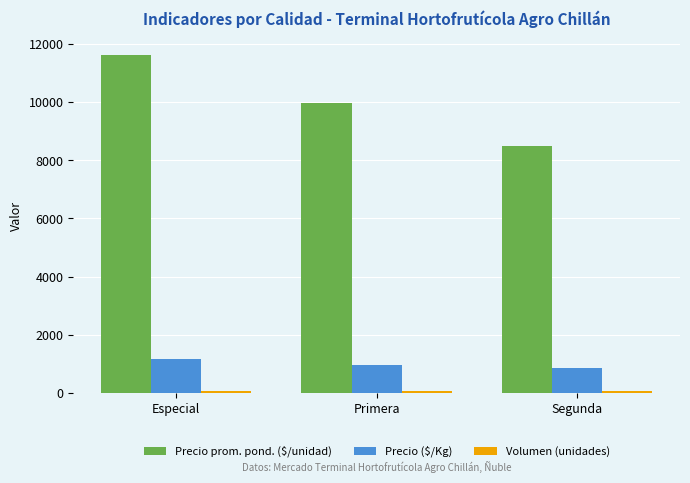

What is the minimum value shown in the chart?

57.5